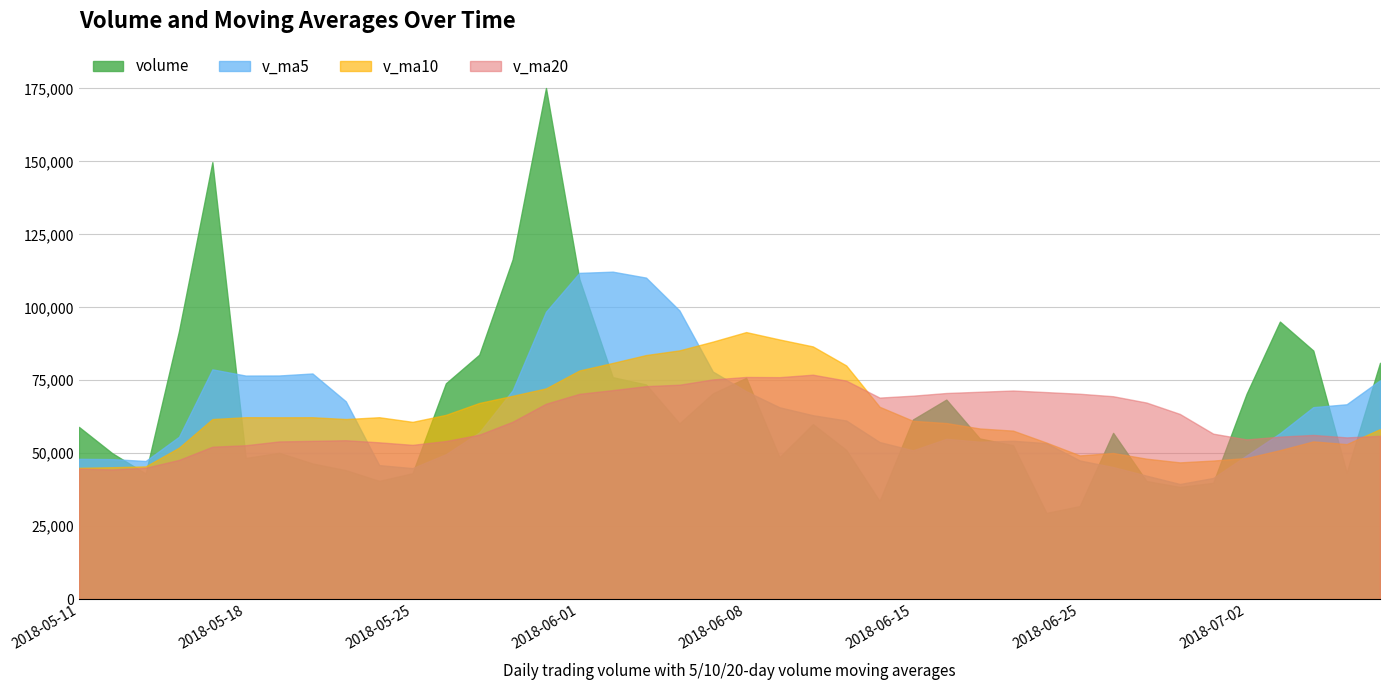

The v_ma10 series shows 36758.0 at 2018-05-18. True or false?

False